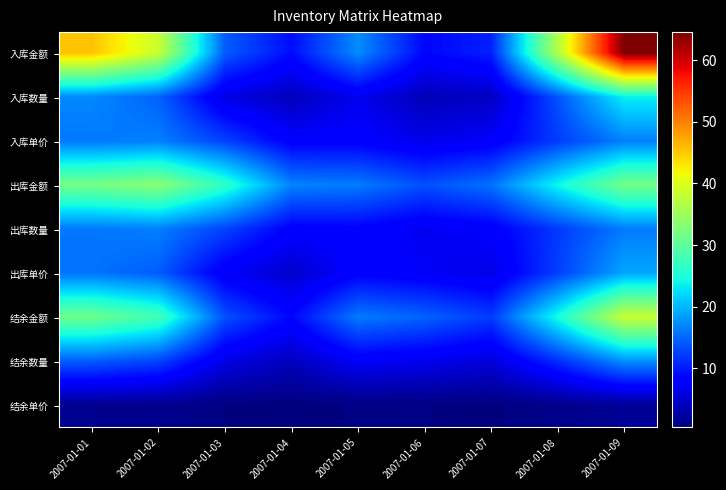

Which series has the widest spread of values?

入库金额